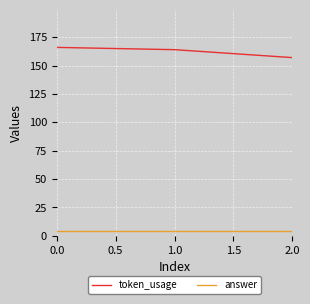

List the series in order of their peak value, lowest first.

answer, token_usage